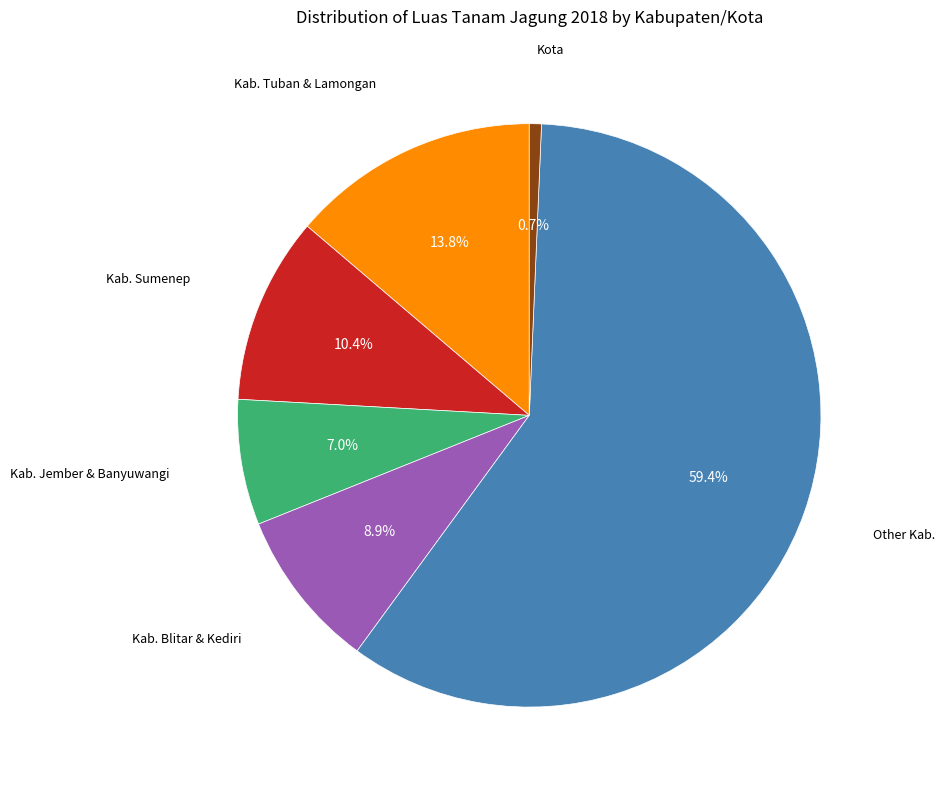

Is there any slice that represents more than half of the pie?

Yes